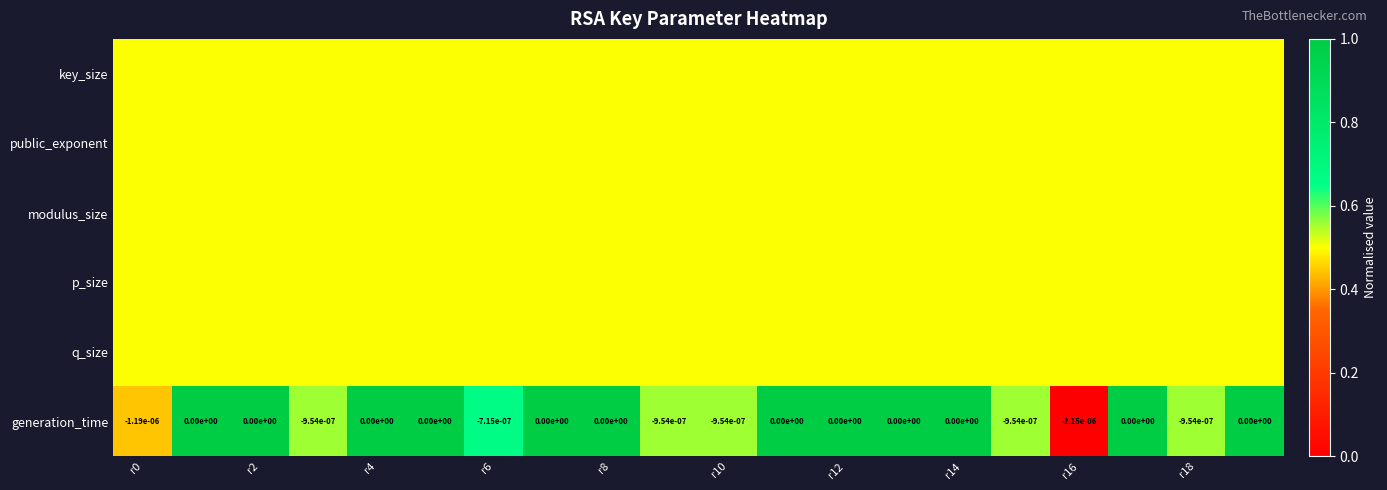

The value of generation_time at r8 is 0.0. True or false?

True